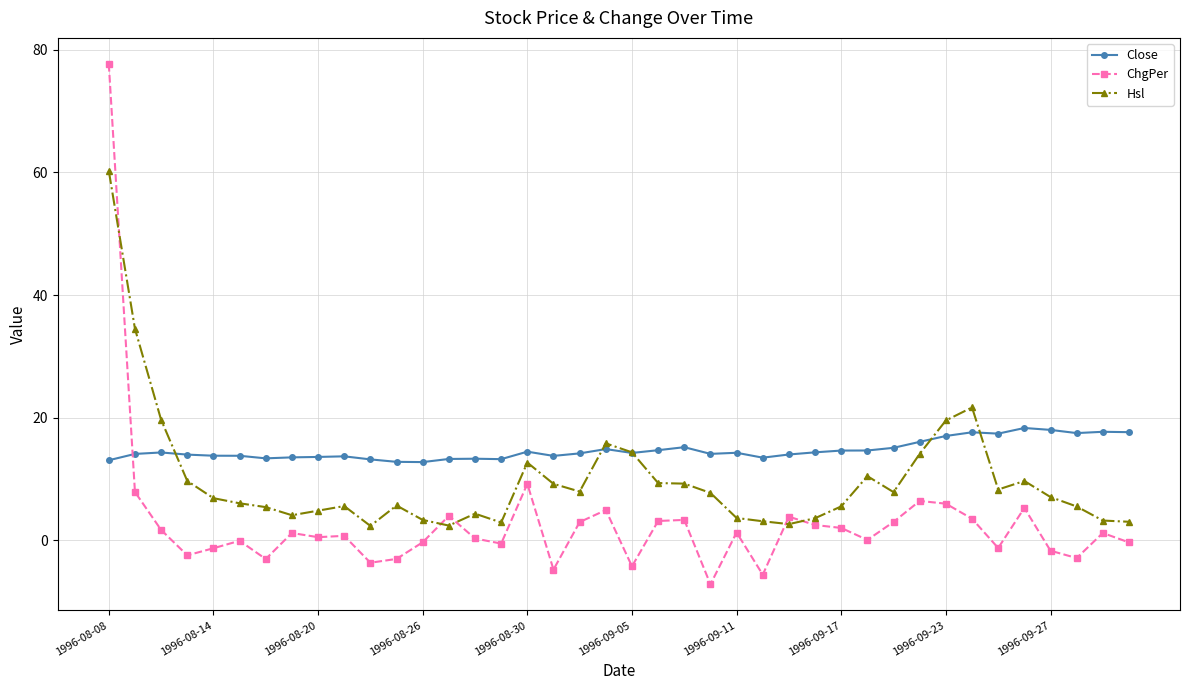

Rank the series by their average value, from highest to lowest.

Close, Hsl, ChgPer